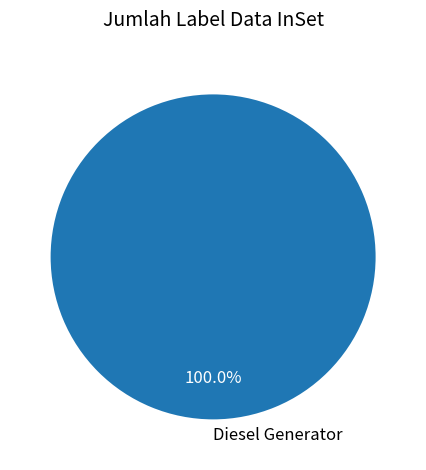

Which category accounts for the majority?

Diesel Generator